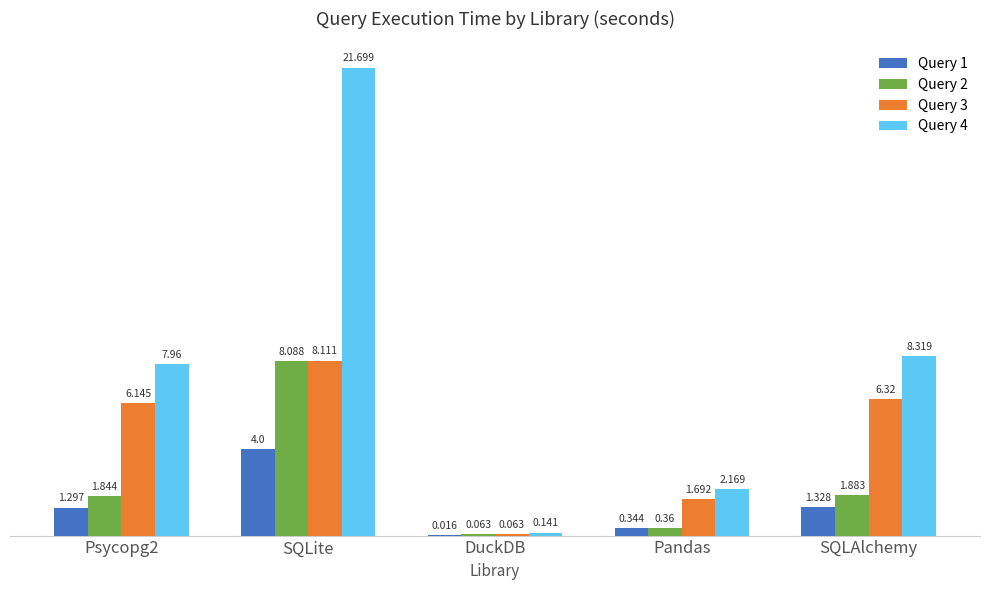

What is the maximum value shown in the chart?

21.7